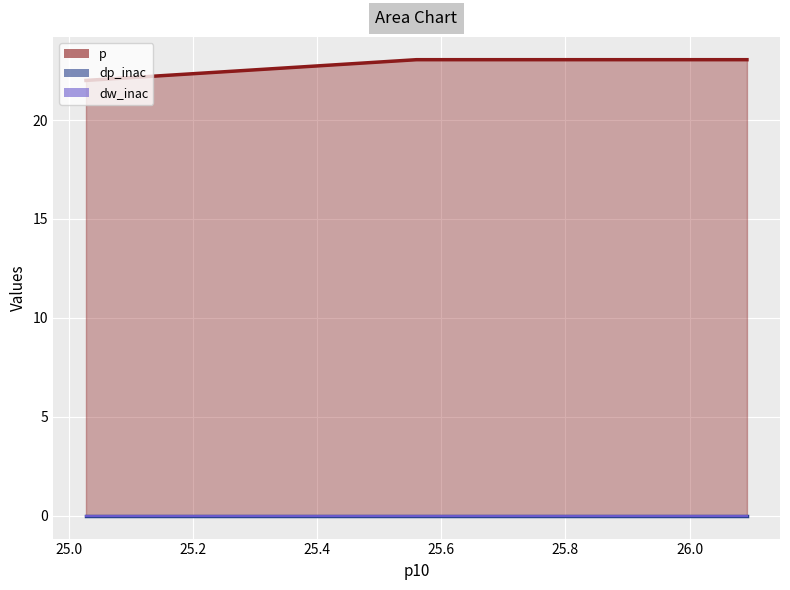

What is the approximate value of p at 25.0275?

22.0